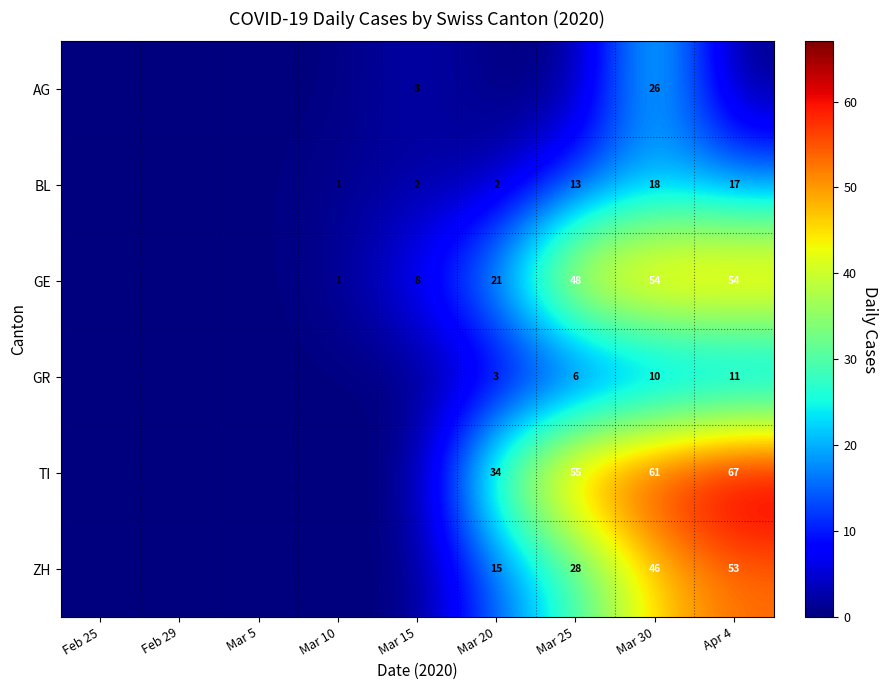

Is the value of GE at Mar 25 greater than the value of TI at Mar 20?

Yes